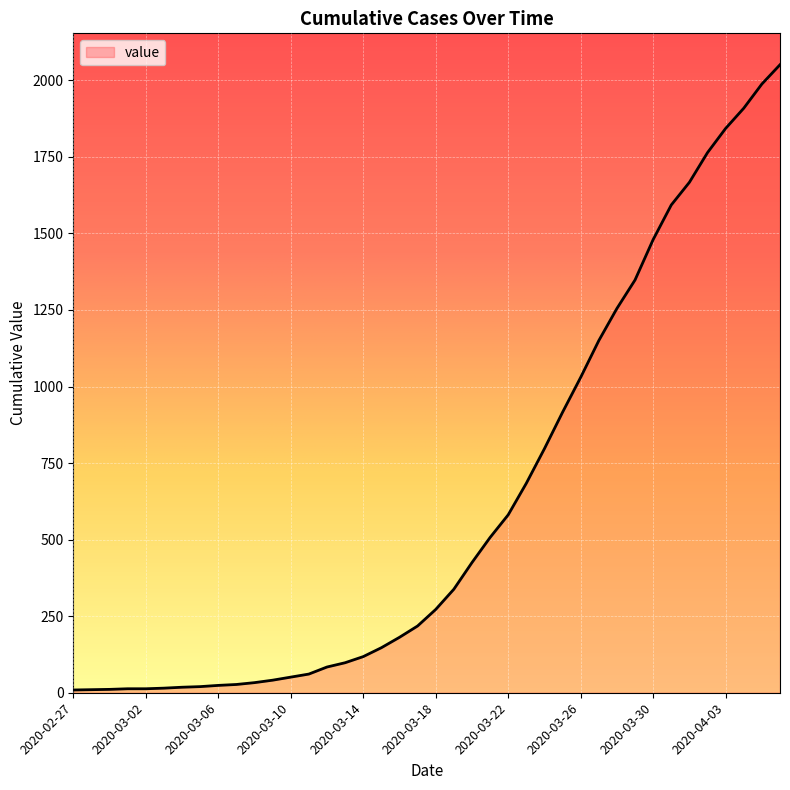

What is the greatest value displayed?

2051